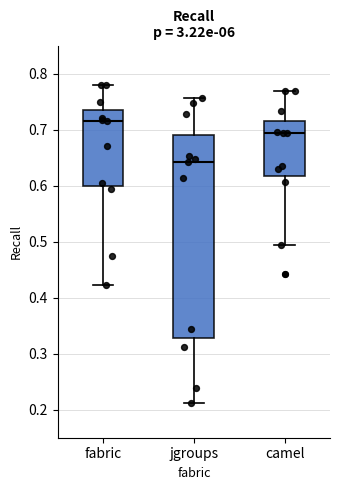

Reading left to right, read every box against the y-axis: the position of its median line, the range the box covers, and the ends of its whiskers. The values are not printed on the chart, so give them approximately, as read against the axis.

fabric: median 0.71, box 0.60 to 0.73, whiskers 0.42 to 0.78
jgroups: median 0.64, box 0.33 to 0.69, whiskers 0.21 to 0.76
camel: median 0.69, box 0.62 to 0.71, whiskers 0.49 to 0.77